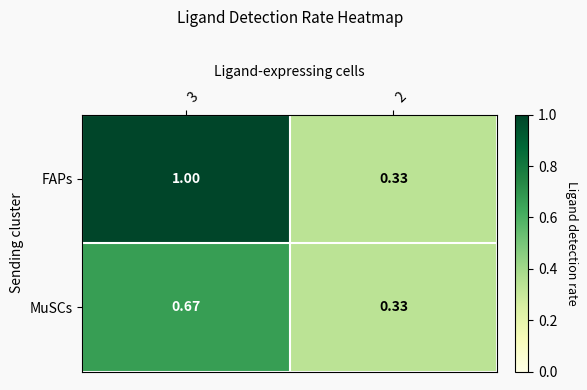

Is the value of MuSCs at 3 greater than the value of FAPs at 3?

No